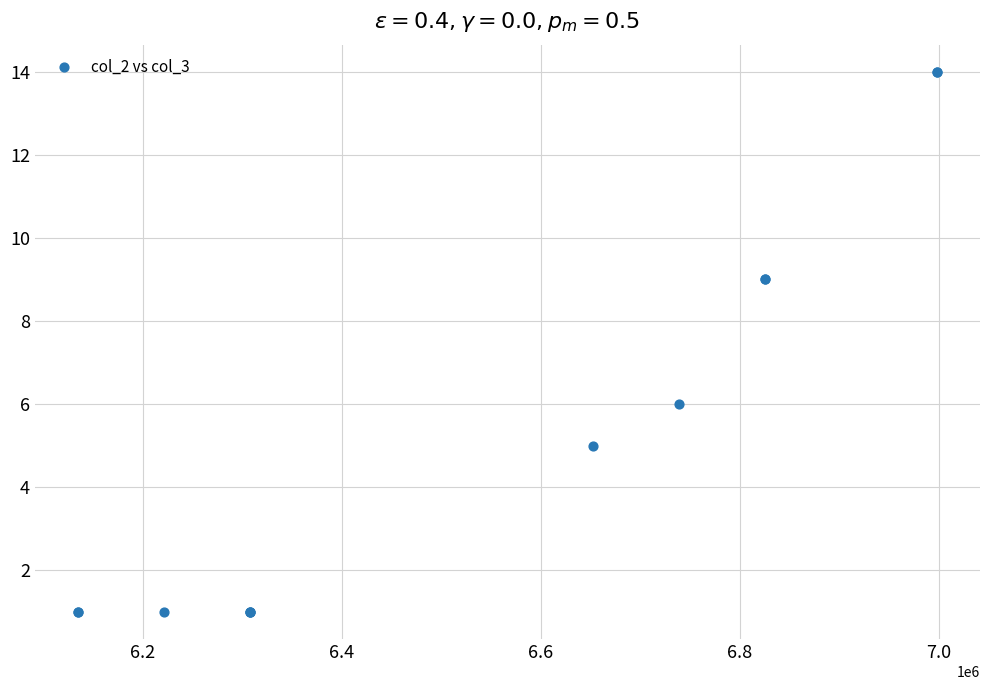

What Y value in the scatter plot is closest to 7?

6